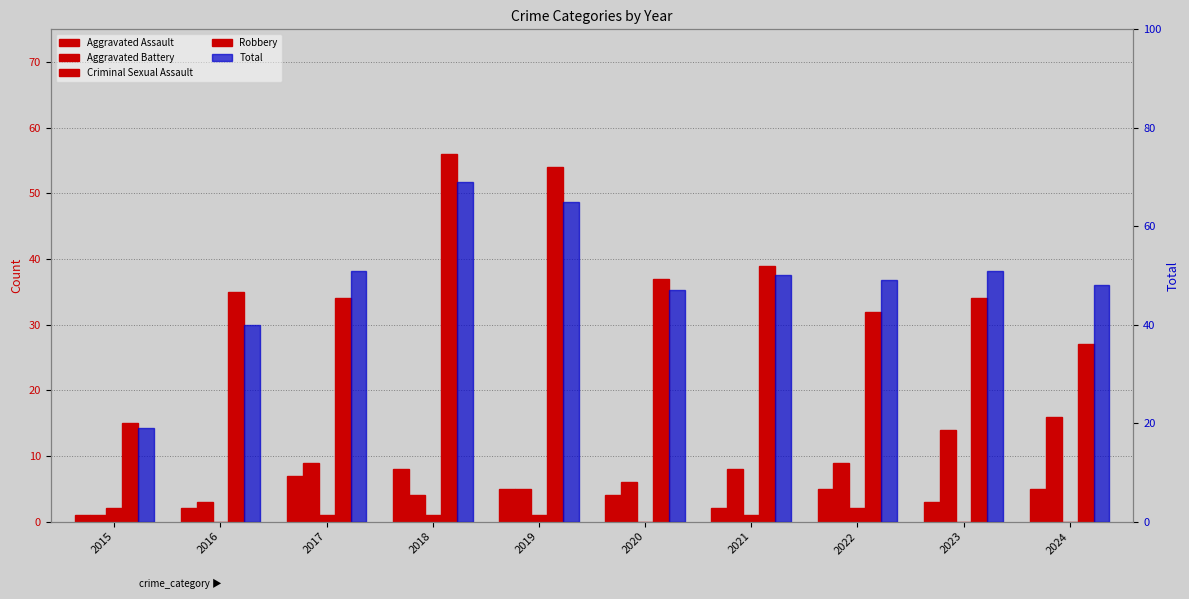

At how many categories does at least one series exceed 26?

9